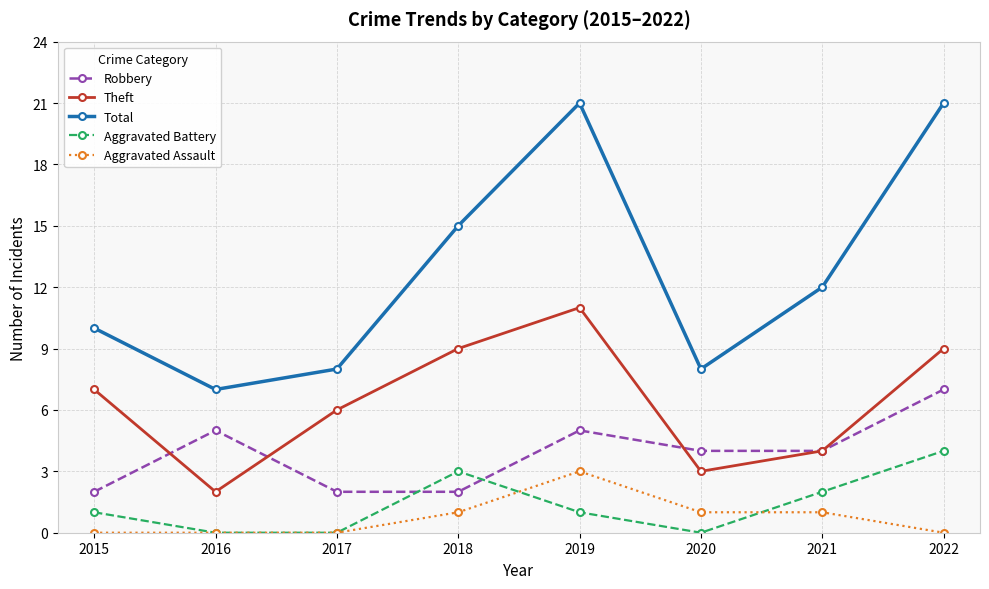

What is the sum of all Aggravated Battery values?

11